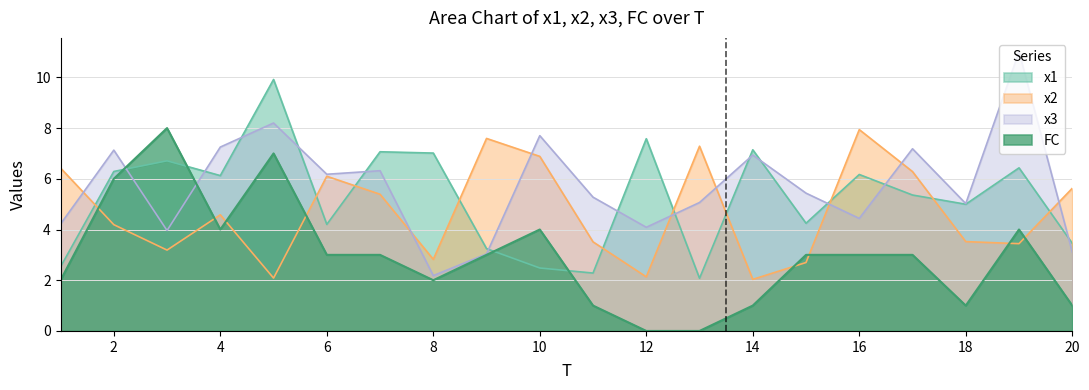

At which label does FC first exceed 3?

2